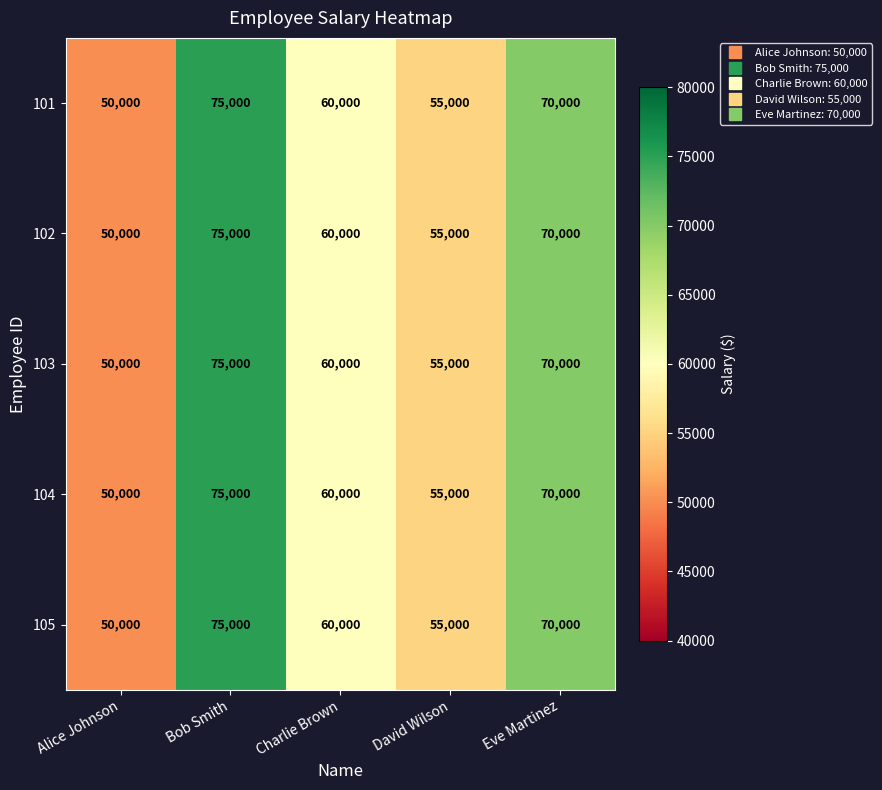

At how many categories does at least one series exceed 53950?

4